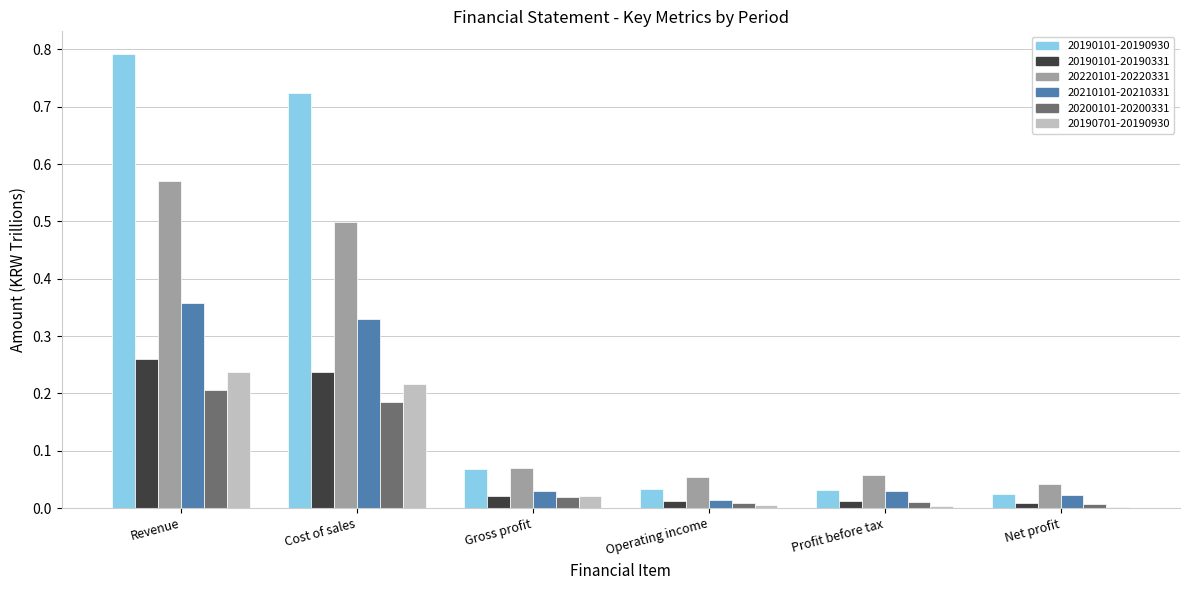

At which label does 20190101-20190930 reach its peak?

Revenue